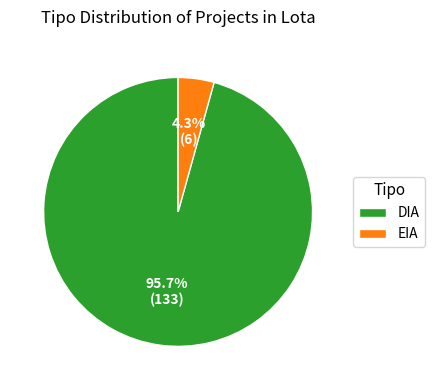

Rank the categories by value from highest to lowest.

DIA, EIA